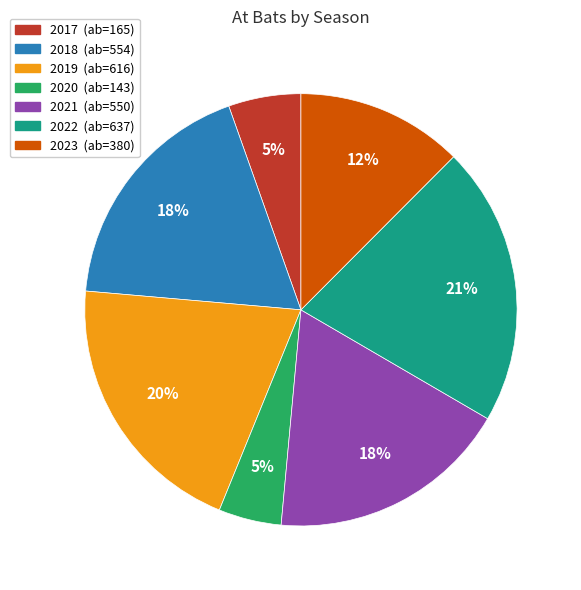

To the nearest percent, what percentage of the pie is 2019?

20%